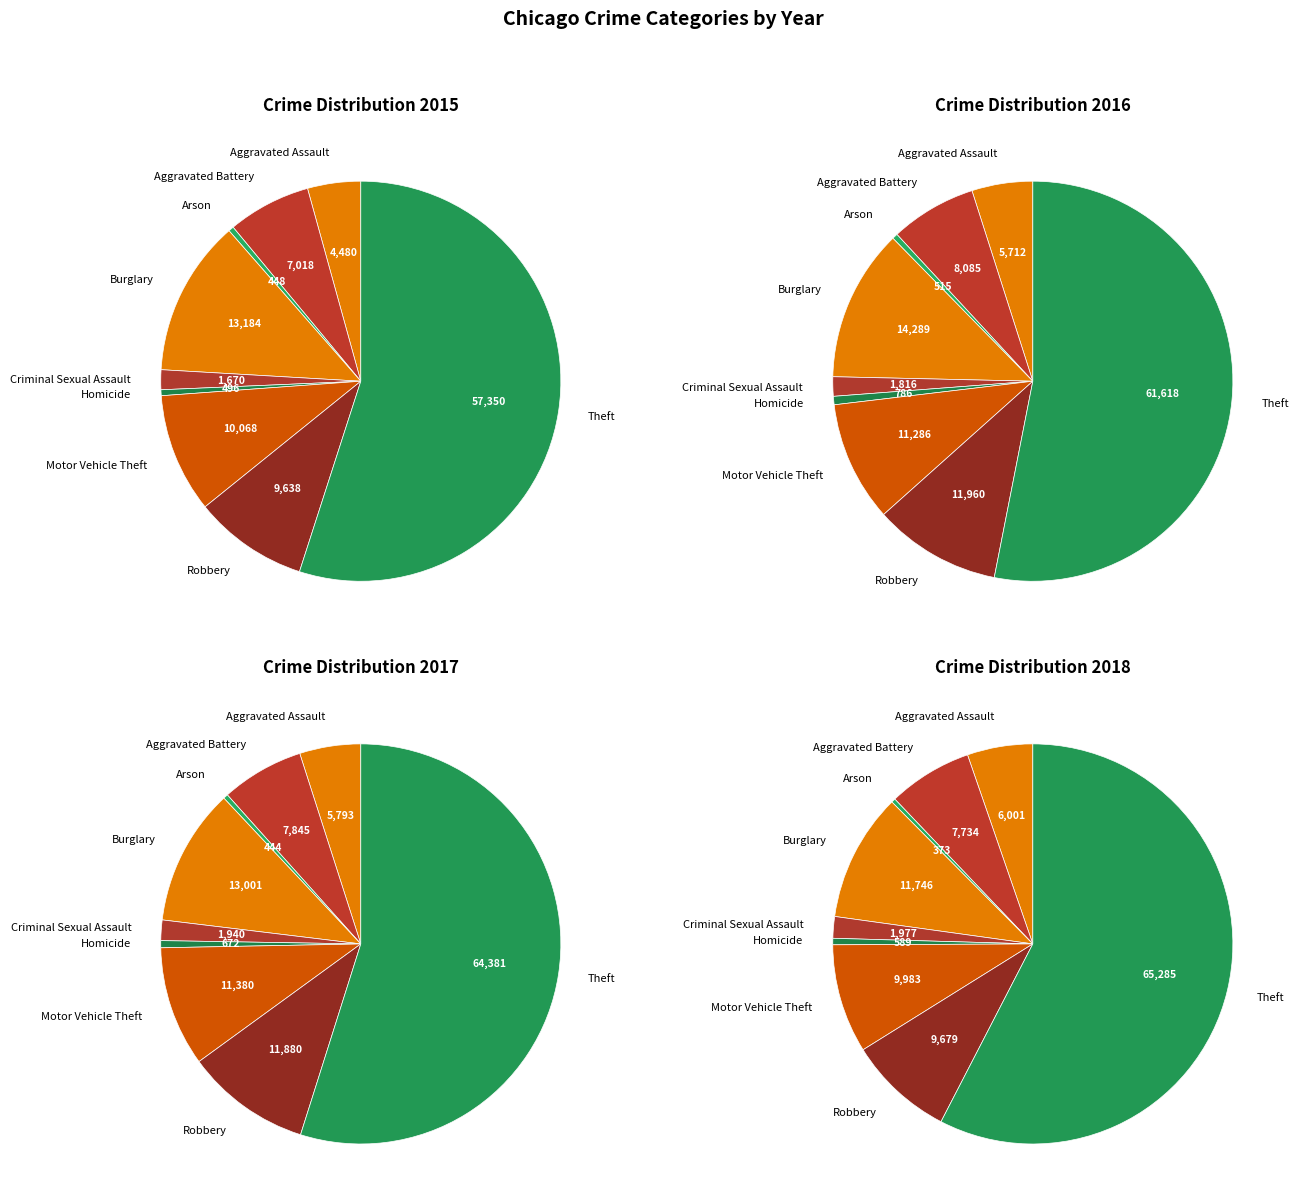

What is the smallest slice in the pie chart?

Arson